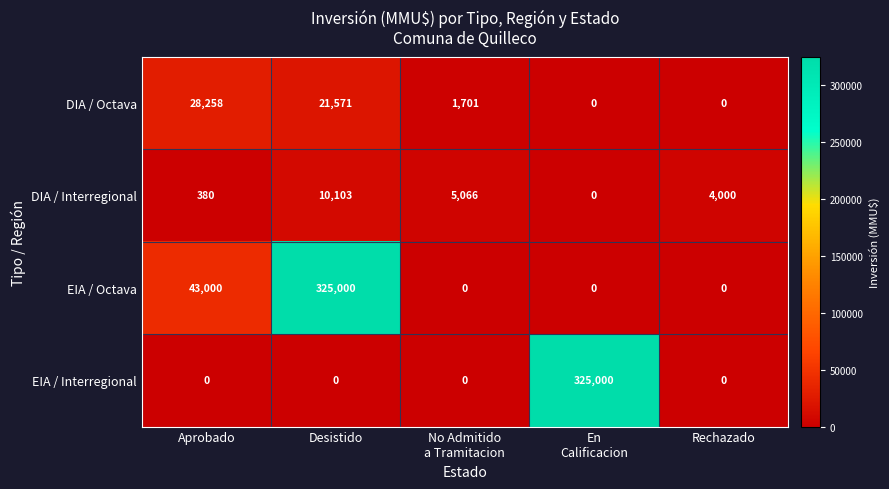

What is the difference between the maximum and minimum values in the DIA / Octava series?

28258